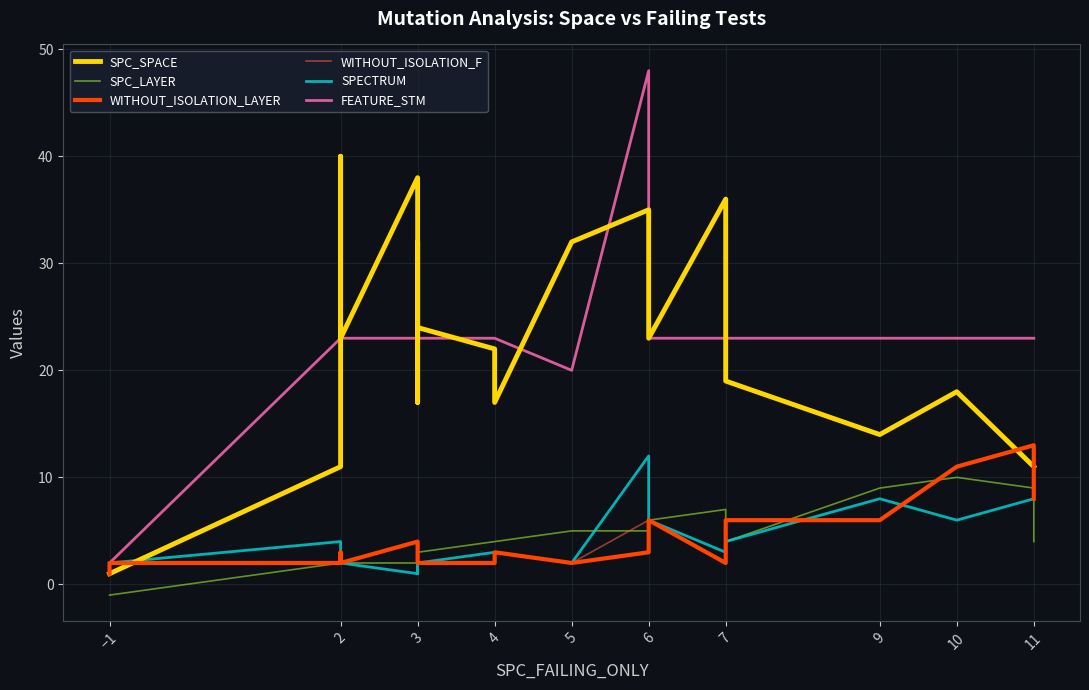

What is the value of the WITHOUT_ISOLATION_F point at the 6th from the left?

2